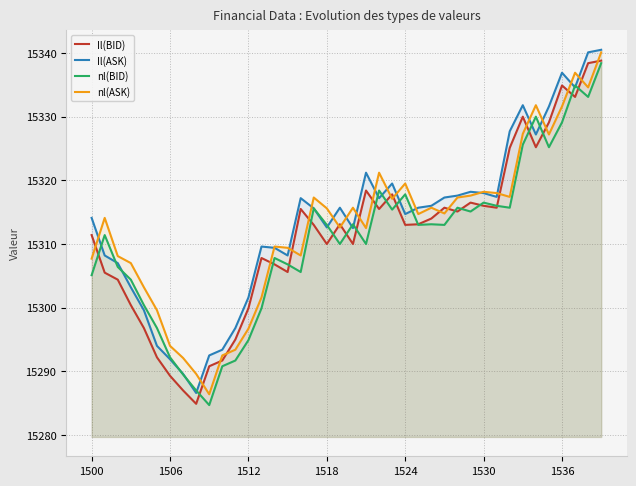

Reading right to left, extract all data points from this chart.

Il(BID): 15338.8	15338.4	15333.1	15334.9	15329.1	15325.2	15330.0	15325.1	15315.7	15316.0	15316.5	15315.1	15315.7	15314.0	15313.1	15313.0	15317.8	15315.5	15318.4	15310.0	15313.1	15310.0	15313.0	15315.5	15305.6	15306.8	15307.8	15299.9	15295.0	15291.7	15290.8	15284.9	15287.0	15289.3	15292.2	15296.8	15300.4	15304.4	15305.5	15311.4
Il(ASK): 15340.5	15340.1	15334.6	15336.9	15331.6	15327.2	15331.8	15327.7	15317.4	15318.0	15318.2	15317.6	15317.3	15316.0	15315.7	15314.7	15319.5	15317.2	15321.2	15312.5	15315.7	15312.6	15315.6	15317.2	15308.2	15309.4	15309.6	15301.6	15296.8	15293.4	15292.5	15286.6	15289.6	15291.9	15294.0	15299.6	15303.2	15307.0	15308.2	15314.1
nl(BID): 15338.4	15333.1	15334.9	15329.1	15325.2	15330.0	15325.6	15315.7	15316.0	15316.5	15315.1	15315.7	15313.0	15313.1	15313.0	15317.8	15315.4	15318.4	15310.0	15313.1	15310.0	15313.0	15315.6	15305.6	15306.8	15307.8	15299.9	15294.9	15291.7	15290.8	15284.7	15287.0	15289.5	15292.2	15296.8	15300.4	15304.4	15306.4	15311.4	15305.1
nl(ASK): 15340.1	15334.6	15336.9	15331.6	15327.2	15331.8	15327.3	15317.4	15318.0	15318.2	15317.6	15317.3	15314.8	15315.7	15314.7	15319.5	15317.1	15321.2	15312.5	15315.7	15312.6	15315.6	15317.3	15308.2	15309.4	15309.6	15301.6	15296.7	15293.4	15292.5	15286.4	15289.6	15292.1	15294.0	15299.6	15303.2	15307.0	15308.1	15314.1	15307.7